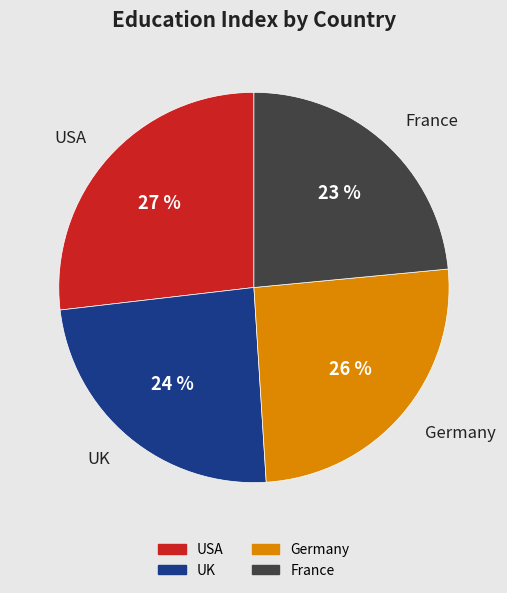

To the nearest percent, what portion does USA represent?

27%